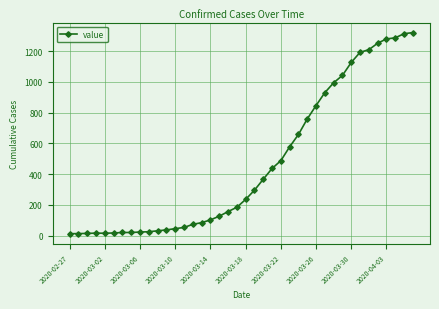

What is the difference between the second highest and second lowest values?

1299